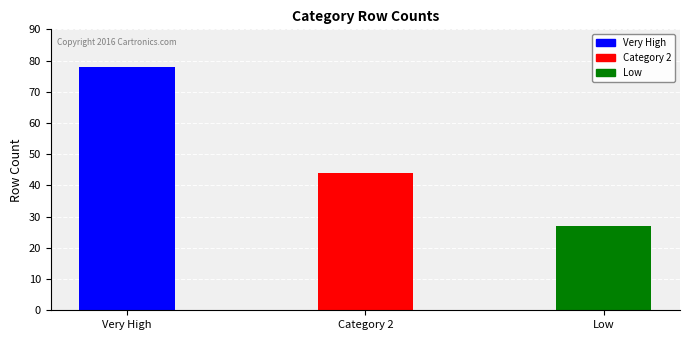

Which has a higher value, Low or Category 2?

Category 2